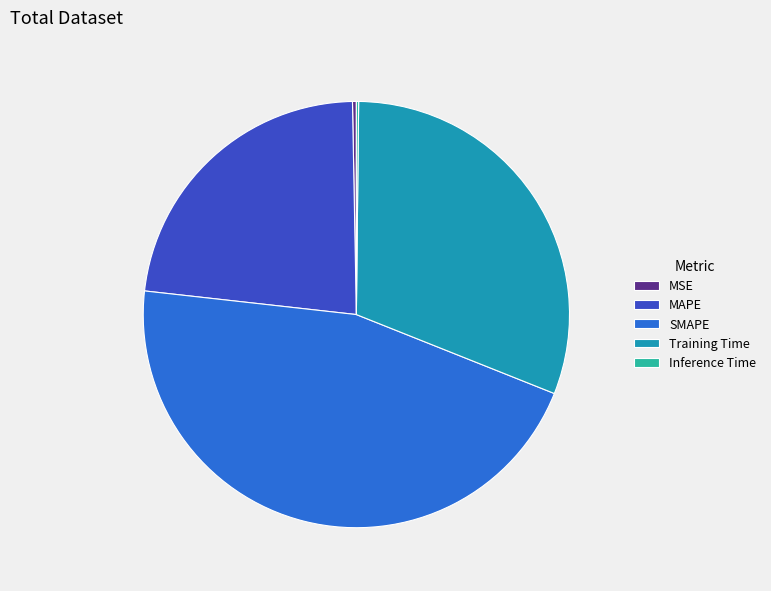

Is SMAPE the majority of the pie?

No